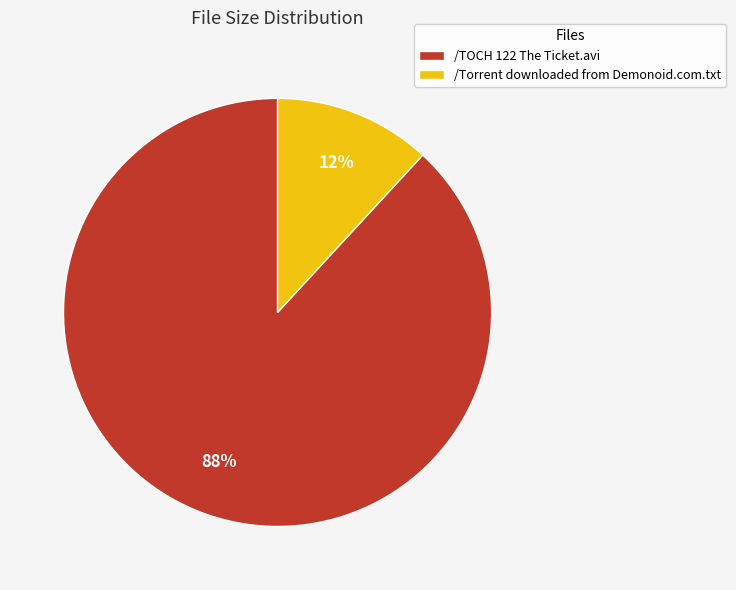

Which slice is the largest?

/TOCH 122 The Ticket.avi